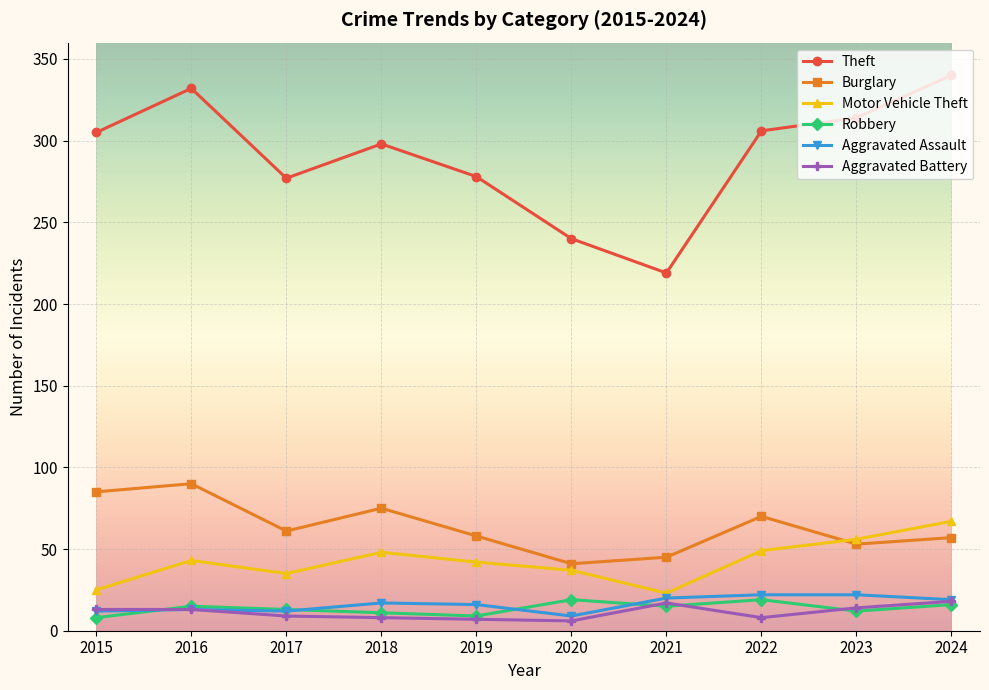

How many data points in Burglary are less than 61?

5